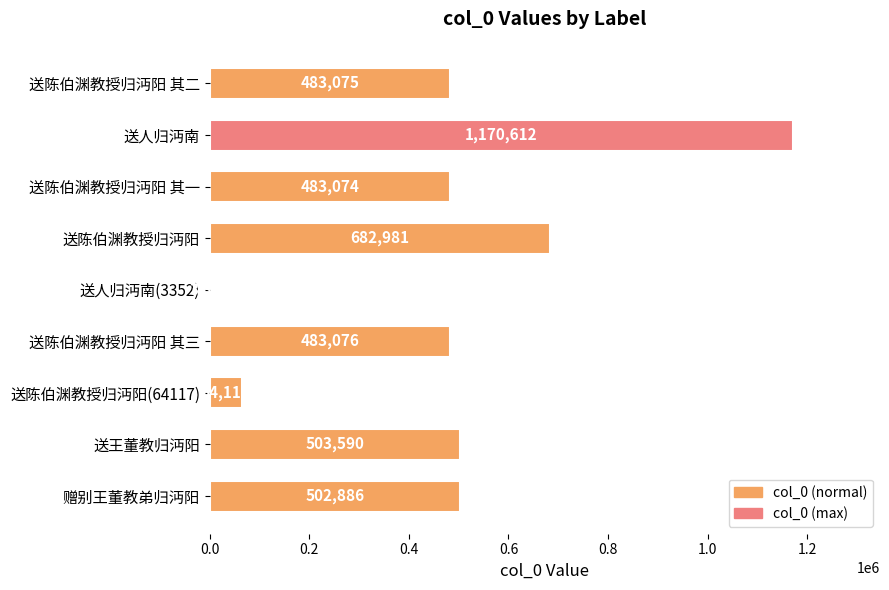

Reading top to bottom, what are all the values shown in this chart?

送陈伯渊教授归沔阳 其二=483075	送人归沔南=1170612	送陈伯渊教授归沔阳 其一=483074	送陈伯渊教授归沔阳=682981	送人归沔南(3352)=3352	送陈伯渊教授归沔阳 其三=483076	送陈伯渊教授归沔阳(64117)=64117	送王董教归沔阳=503590	赠别王董教弟归沔阳=502886